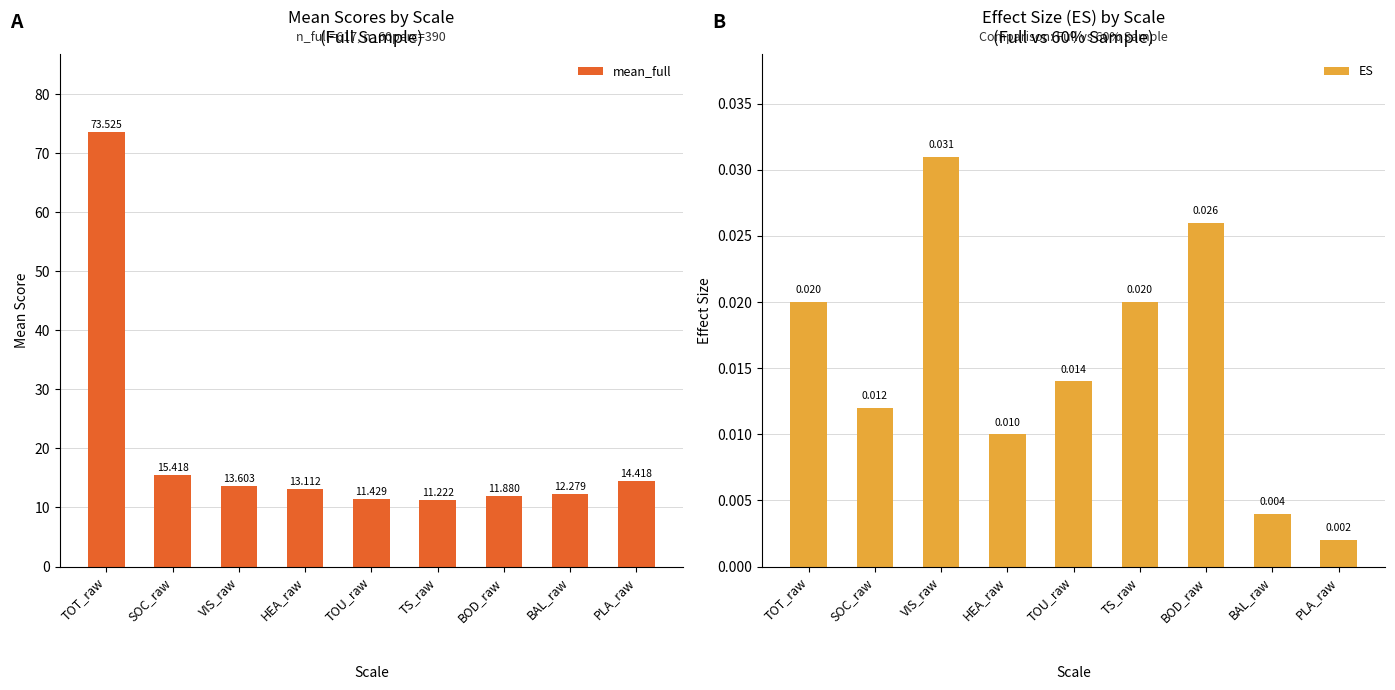

What is the difference between the second highest and minimum values in the mean_full series?

4.2